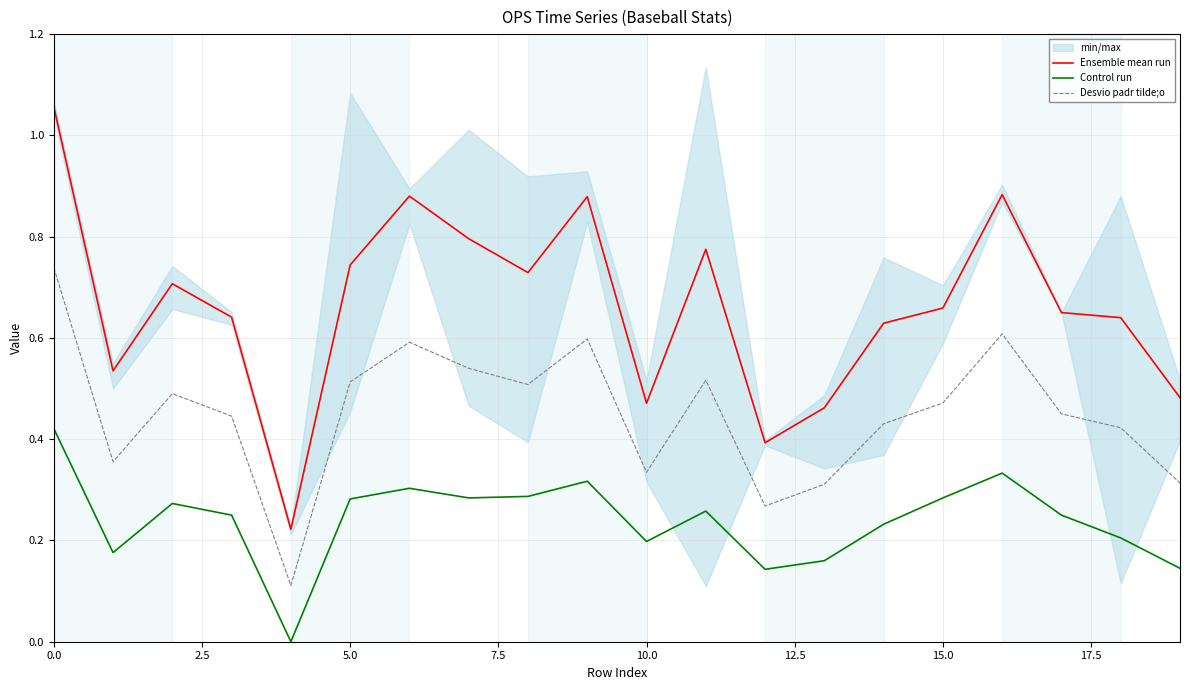

True or false: Ensemble mean run and Control run cross at least once.

False